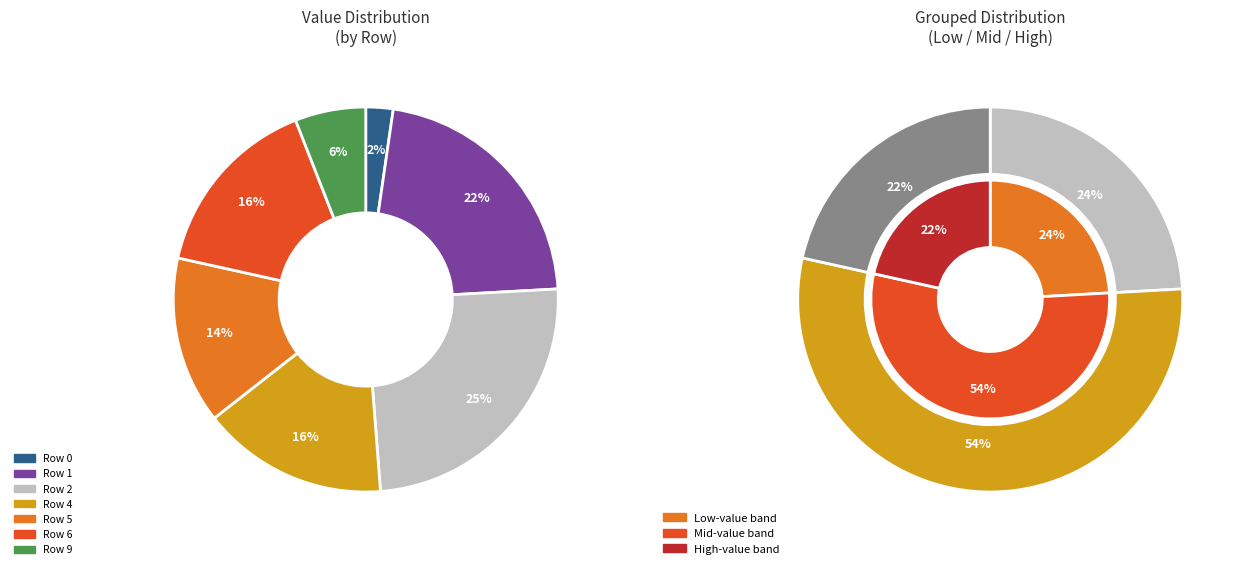

How many segments does this pie chart have?

10